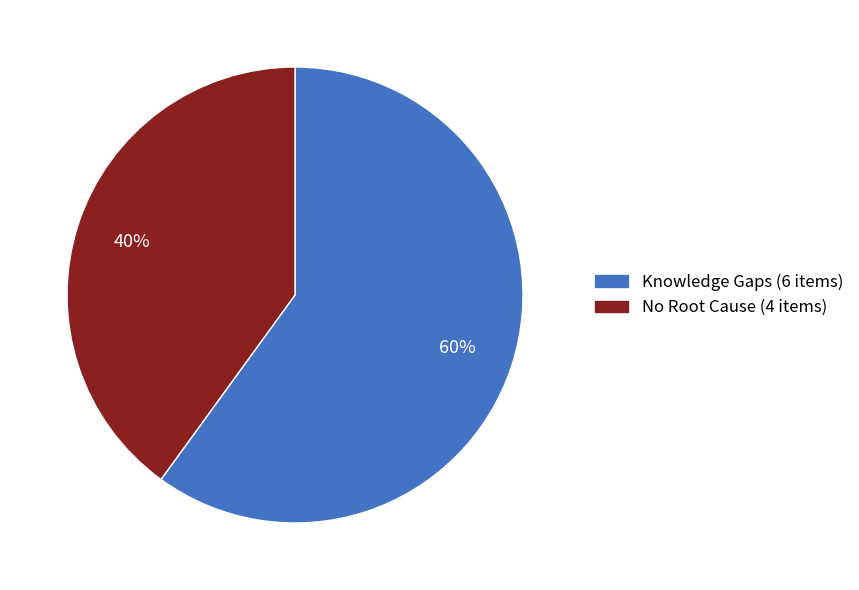

To the nearest percent, what portion does Knowledge Gaps represent?

60%